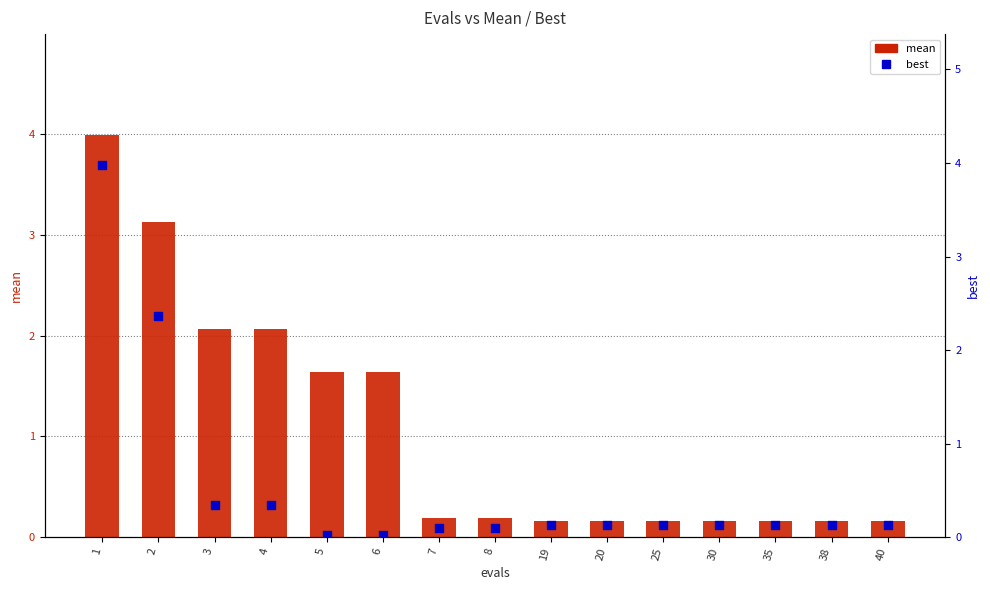

At which category is the sum across all series the highest?

1